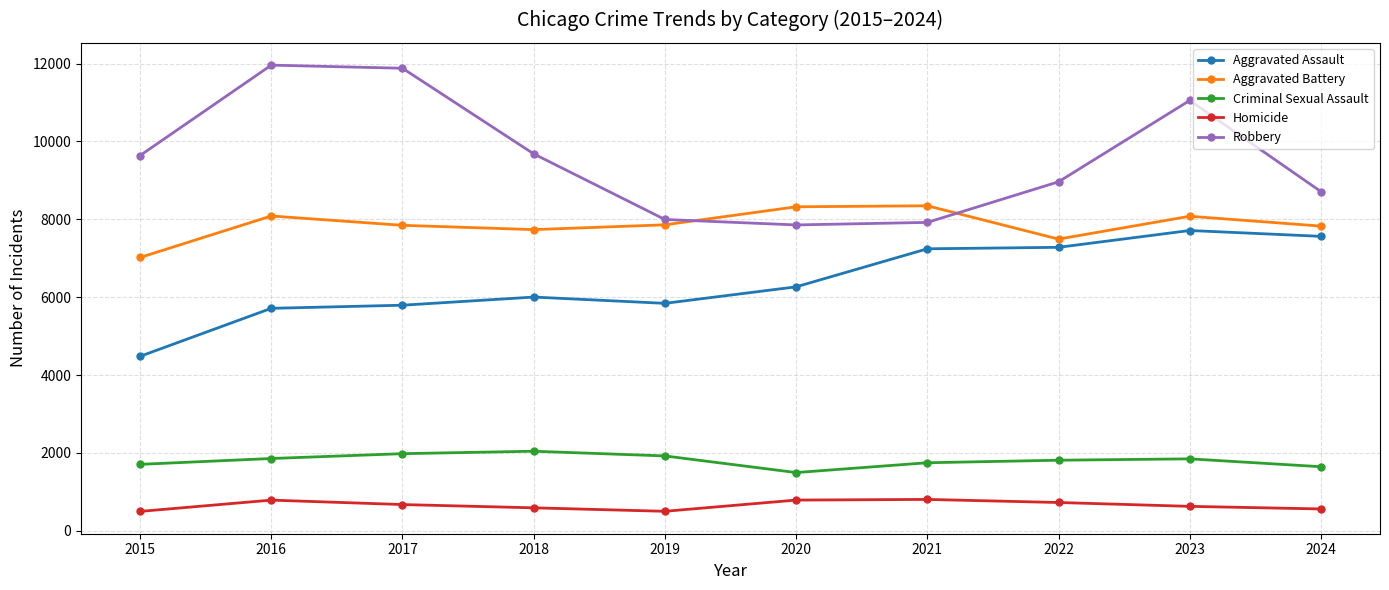

True or false: Aggravated Assault has a value of 10497 at 2020.

False